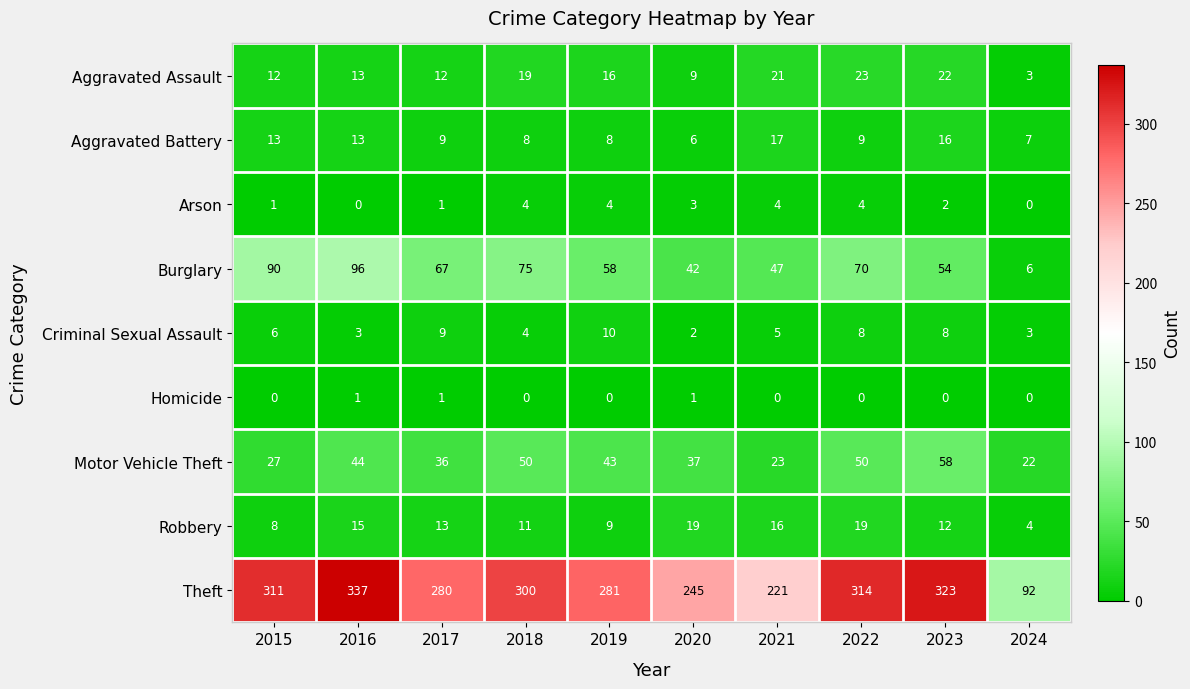

The value of Robbery at 2020 is 5. True or false?

False